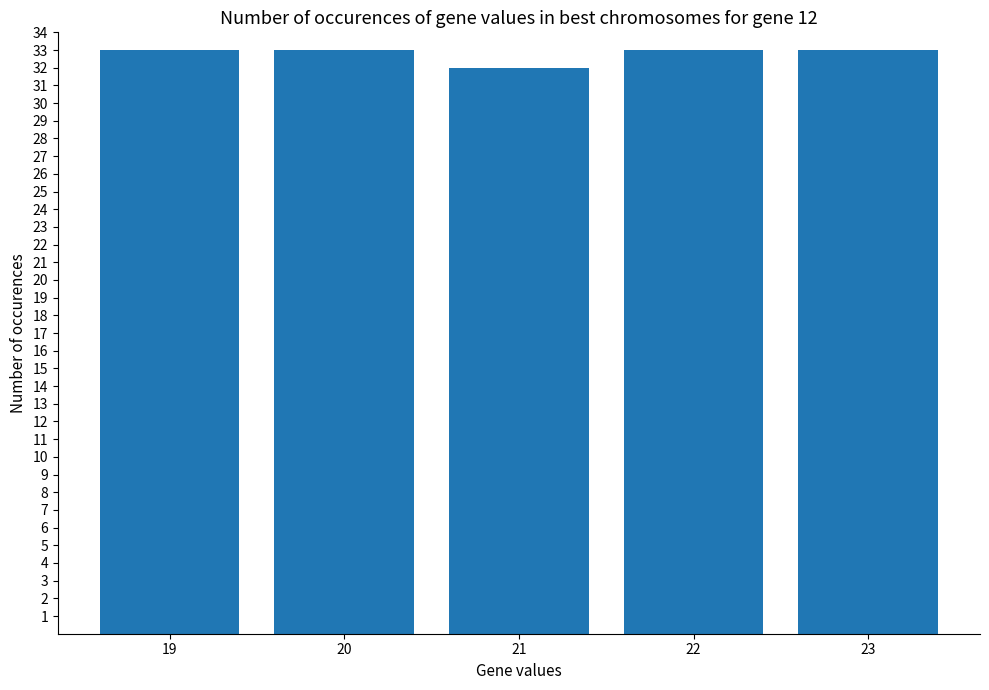

The value at 23 is 33. True or false?

True